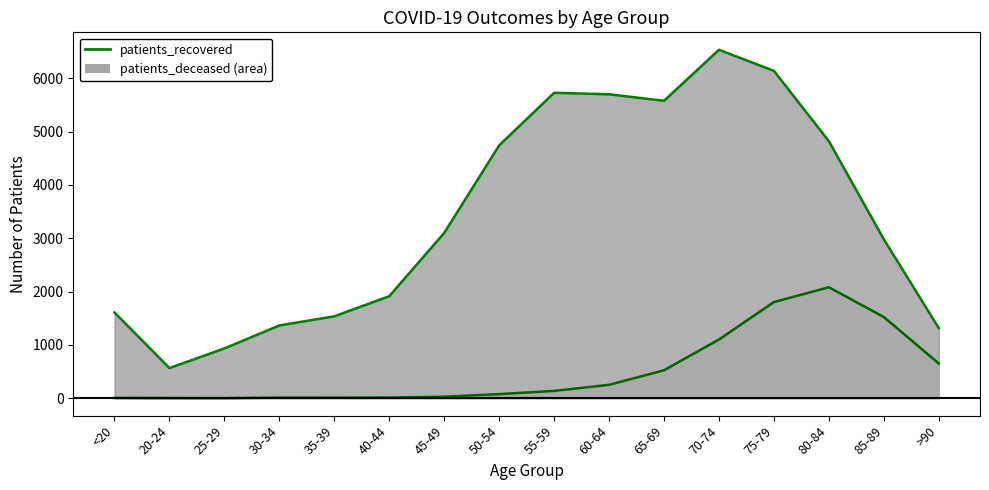

How many categories are shown in the chart?

16